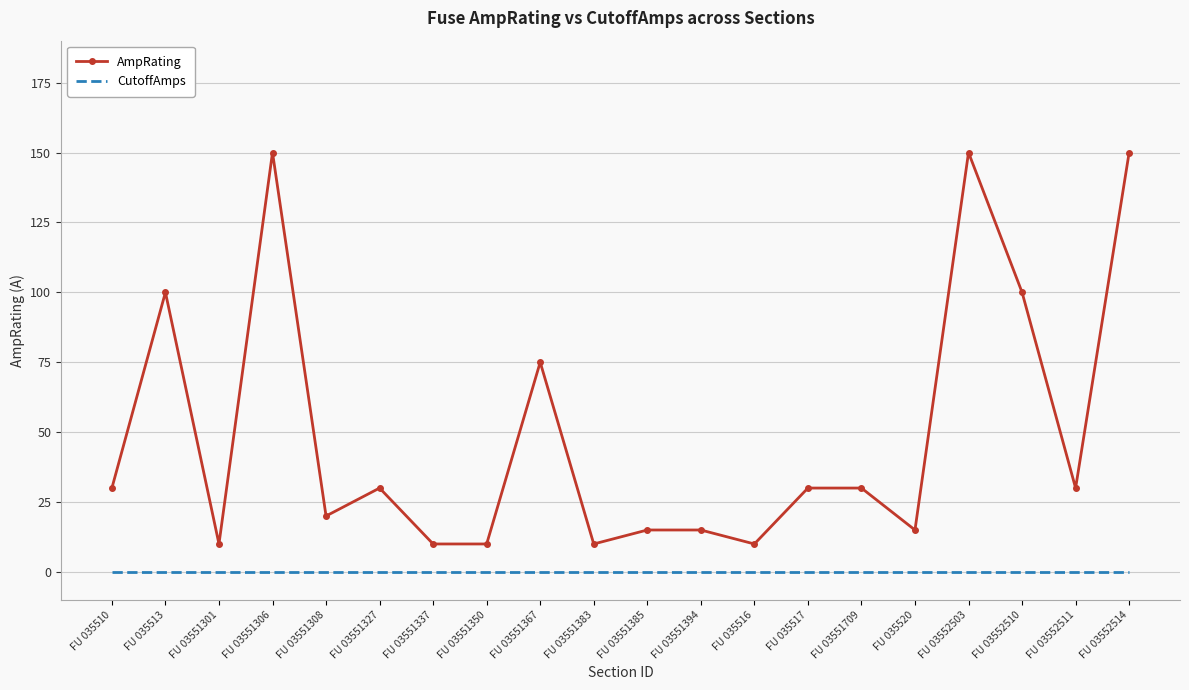

True or false: CutoffAmps and AmpRating cross at least once.

False